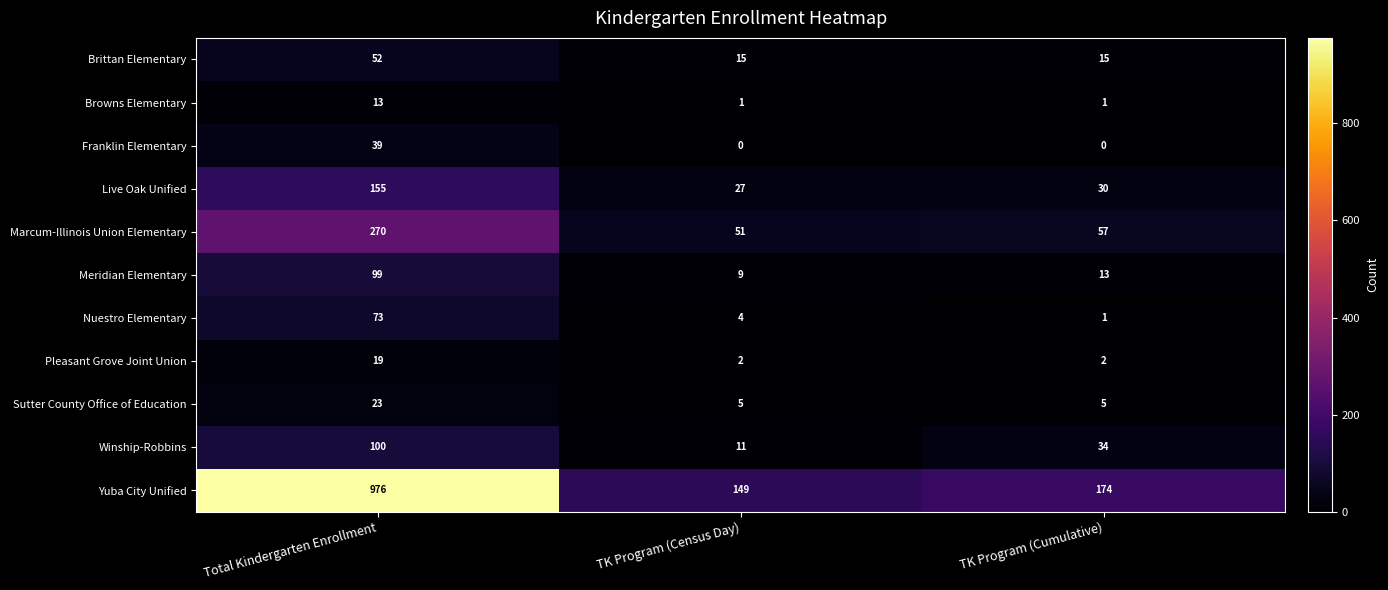

List the series in order of their peak value, lowest first.

Browns Elementary, Pleasant Grove Joint Union, Sutter County Office of Education, Franklin Elementary, Brittan Elementary, Nuestro Elementary, Meridian Elementary, Winship-Robbins, Live Oak Unified, Marcum-Illinois Union Elementary, Yuba City Unified